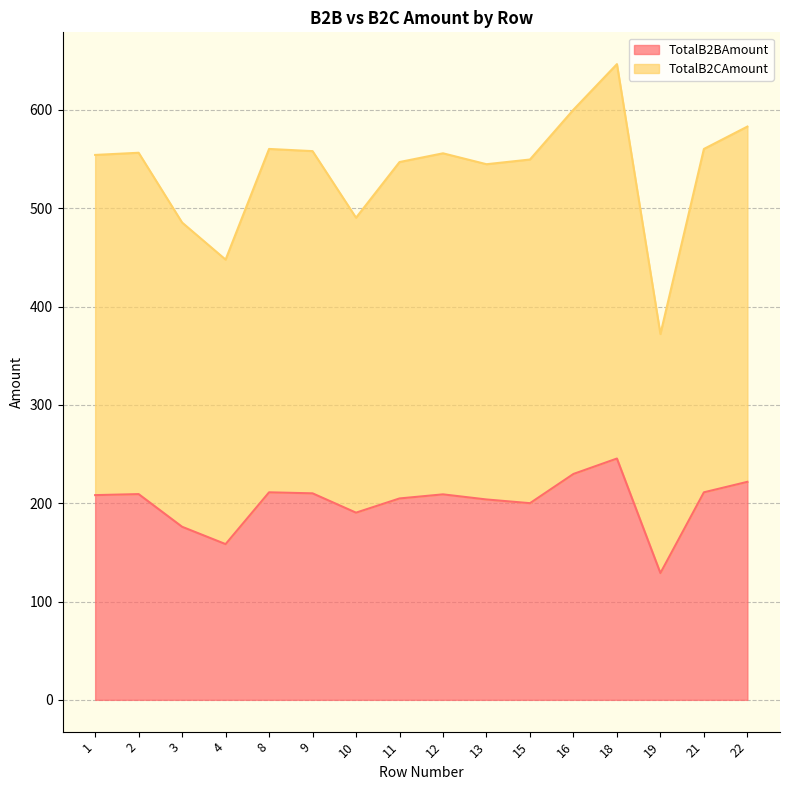

Is it true that TotalB2CAmount equals 447.8 at 4?

True